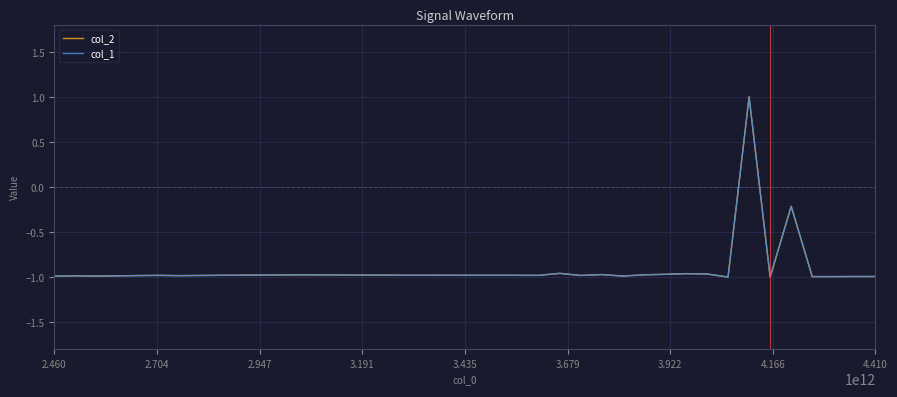

What is the minimum value for col_2?

-1.0